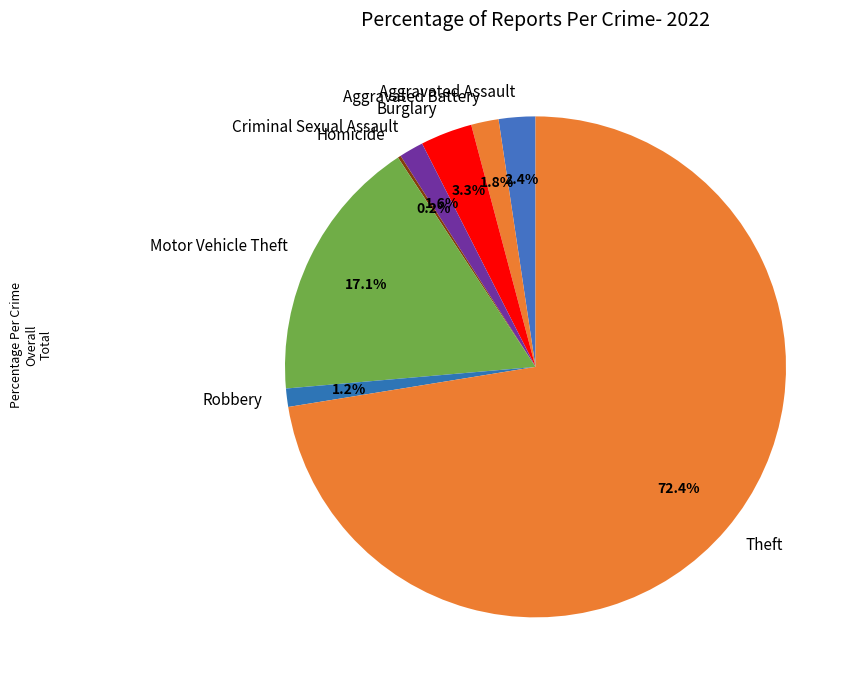

Approximately how many times larger is the value at Robbery compared to Burglary?

0.4